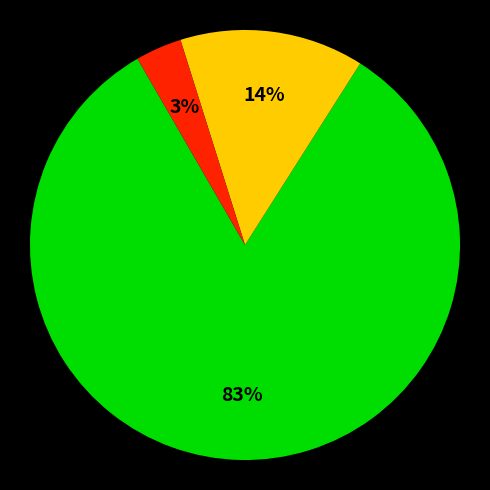

To the nearest percent, what is the average slice percentage?

33%